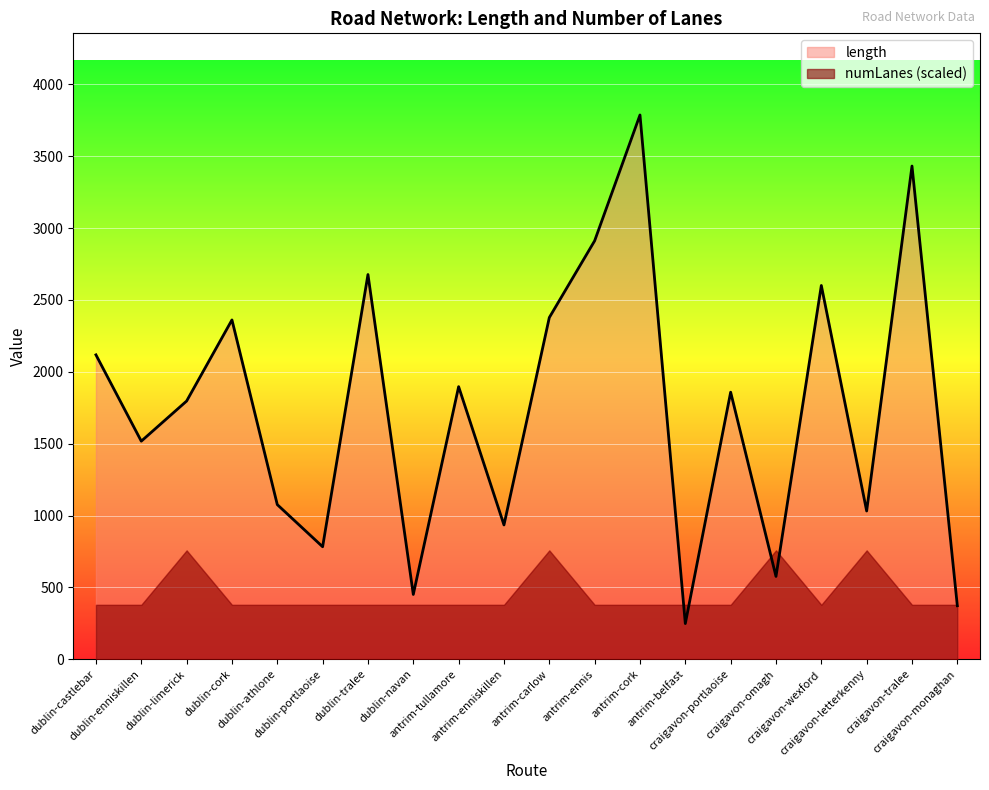

What is the label of the 4th point from the left?

dublin-cork